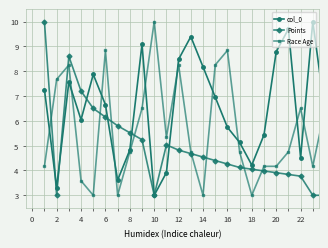

What are all the series names shown in the legend?

col_0, Points, Race Age